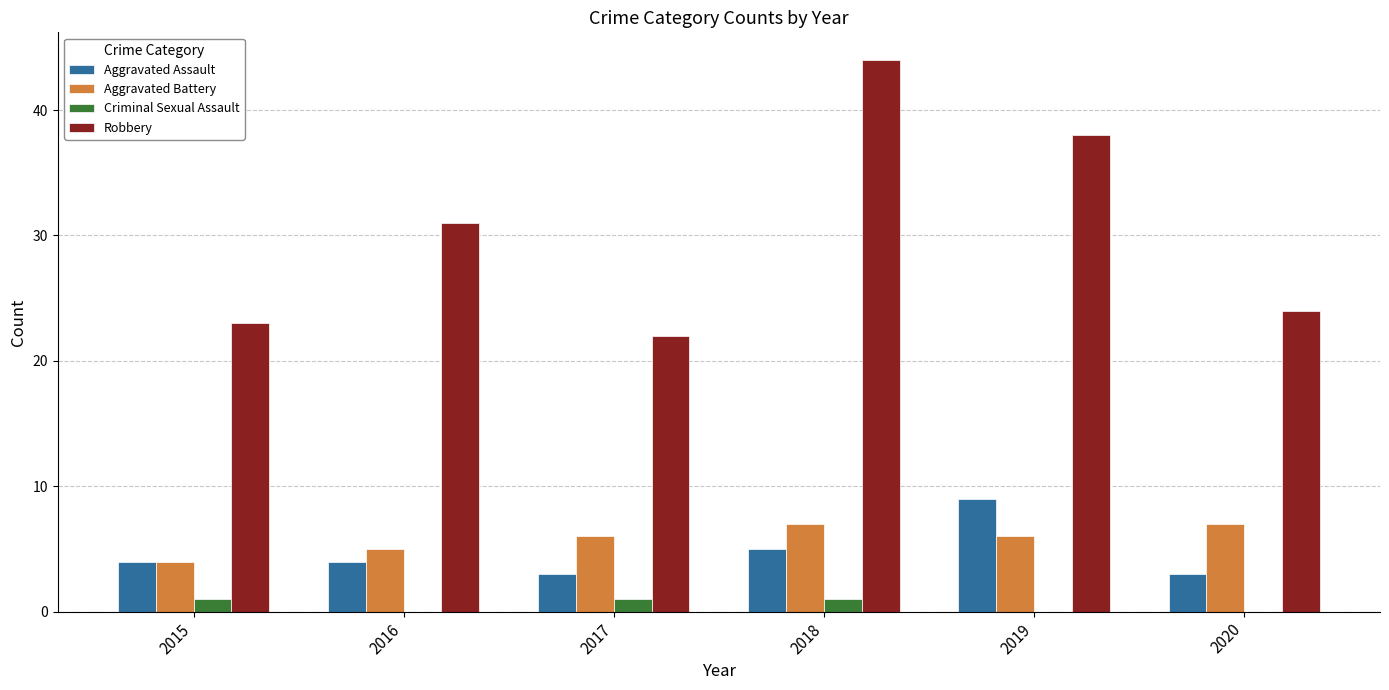

Which series changed the most between 2017 and 2019?

Robbery